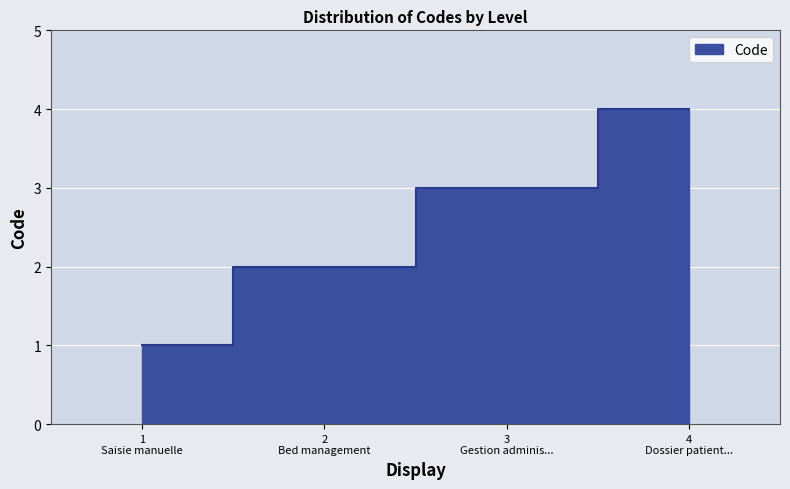

Where does the data first go above 3?

4 Dossier patient...